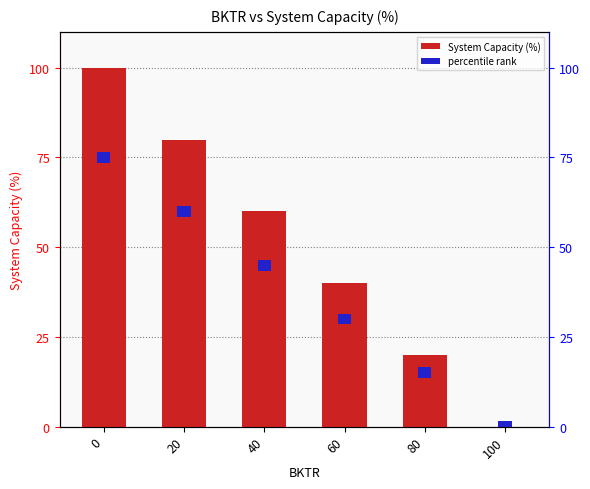

At 60, list the series in order from largest to smallest.

System Capacity (%), percentile rank